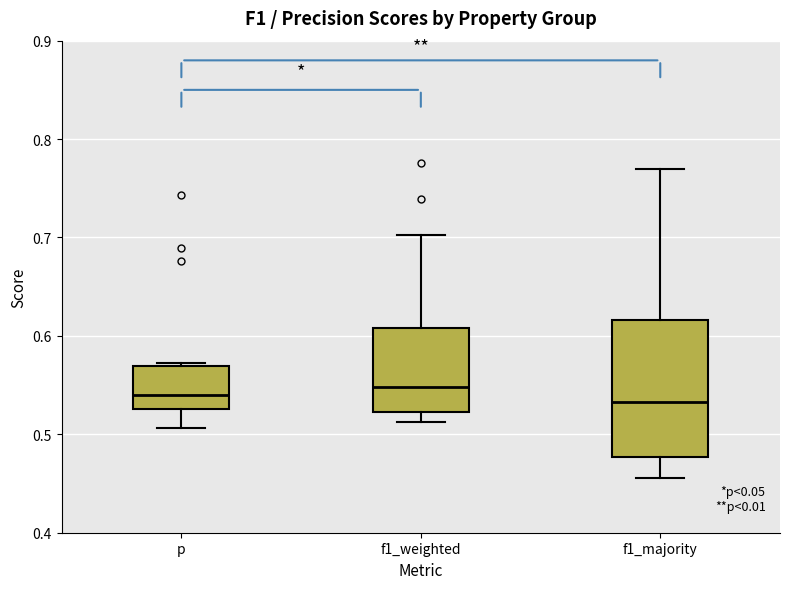

Reading left to right, read every box against the y-axis: the position of its median line, the range the box covers, and the ends of its whiskers. The values are not printed on the chart, so give them approximately, as read against the axis.

p: median 0.54, box 0.53 to 0.57, whiskers 0.51 to 0.57 (just above the box's upper edge)
f1_weighted: median 0.55, box 0.52 to 0.61, whiskers 0.51 to 0.70
f1_majority: median 0.53, box 0.48 to 0.62, whiskers 0.46 to 0.77